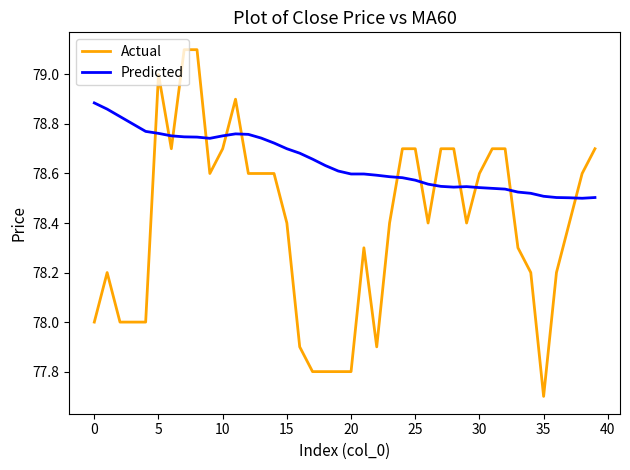

What is the smallest value displayed?

77.7